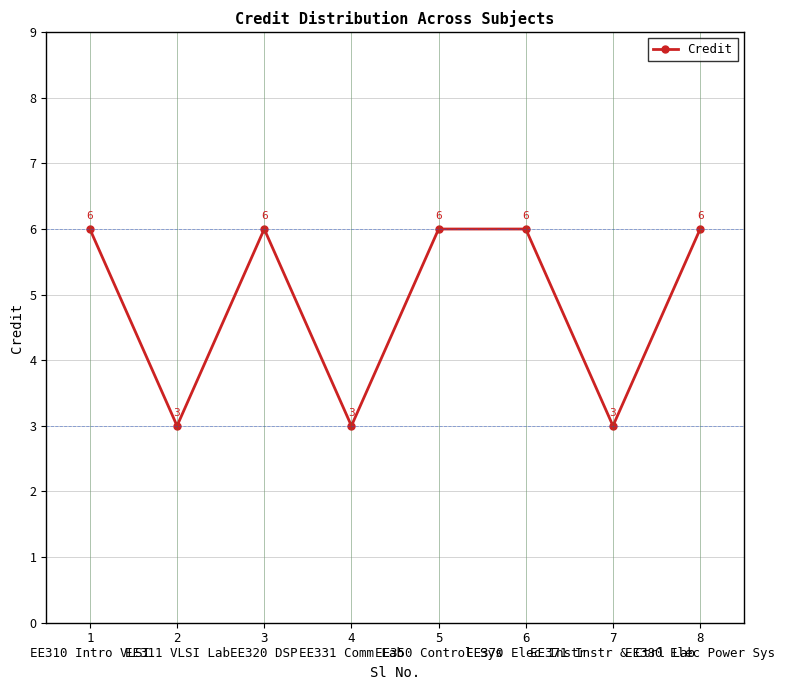

Which has a higher value, 1
EE310 Intro VLSI or 2
EE311 VLSI Lab?

1
EE310 Intro VLSI